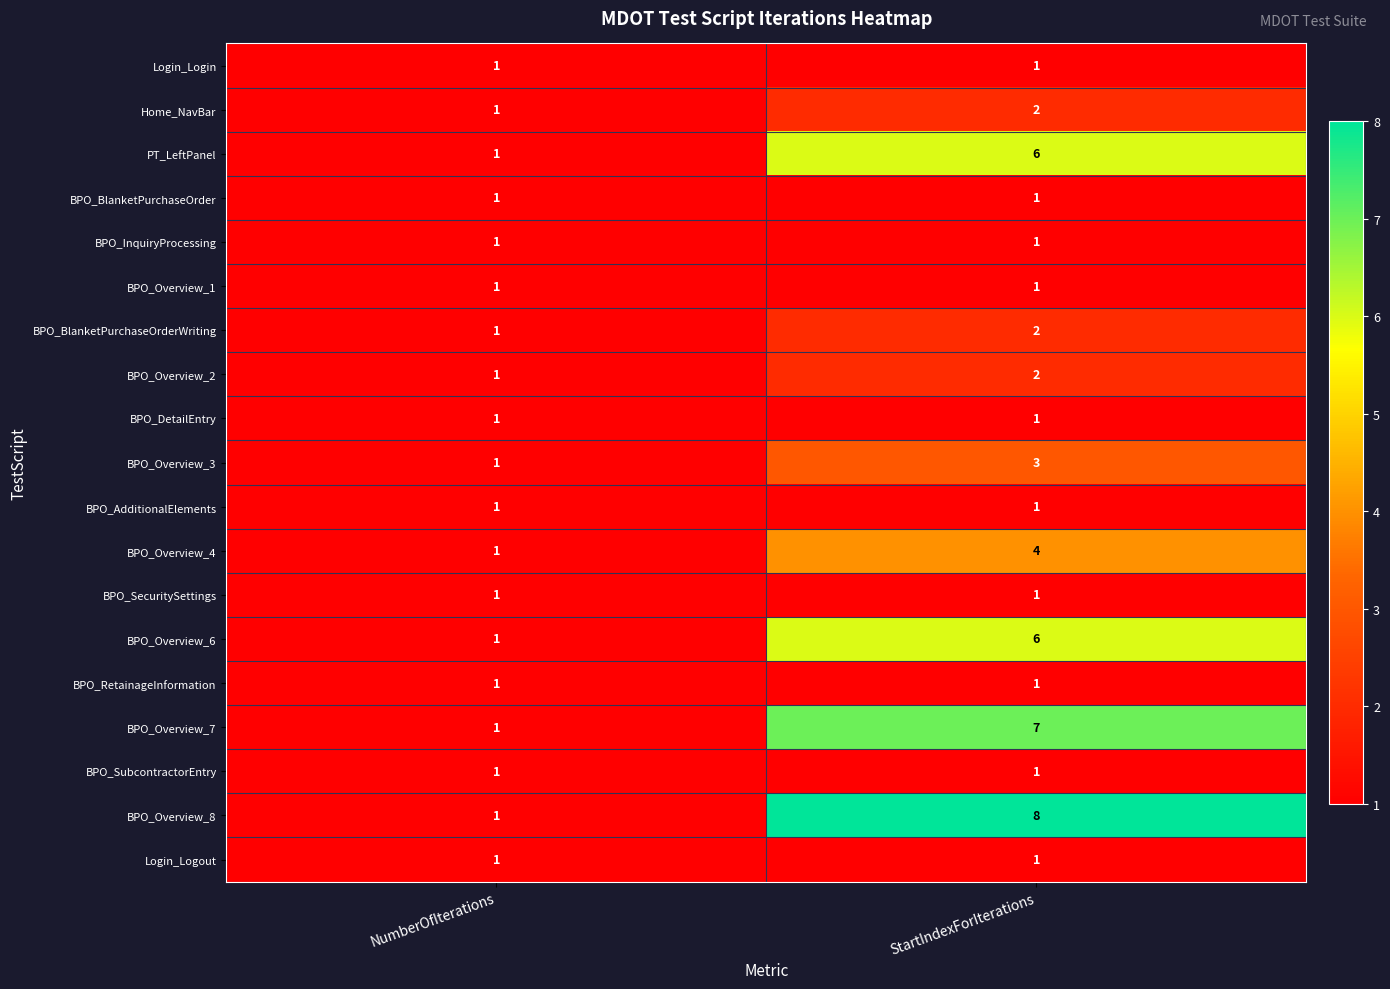

Between NumberOfIterations and StartIndexForIterations, which series saw the biggest shift?

BPO_Overview_8